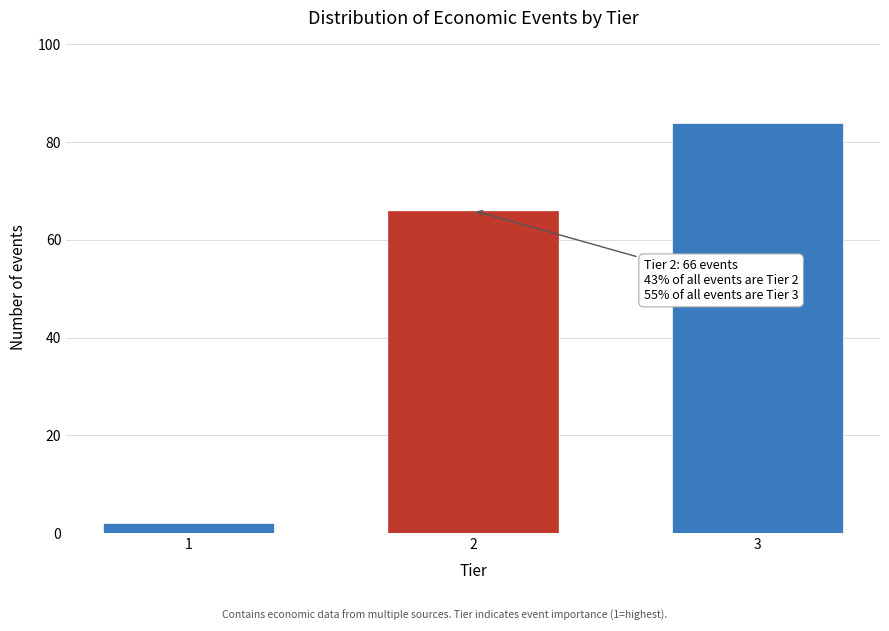

Reading left to right, list all the values displayed in this chart.

1=2	2=66	3=84